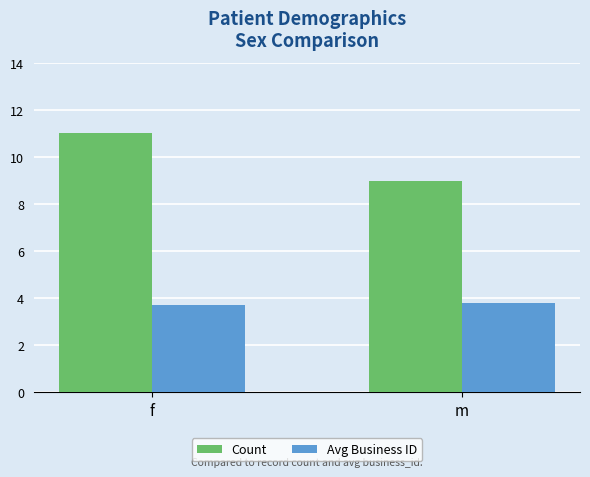

Which series changed the most between f and m?

Count